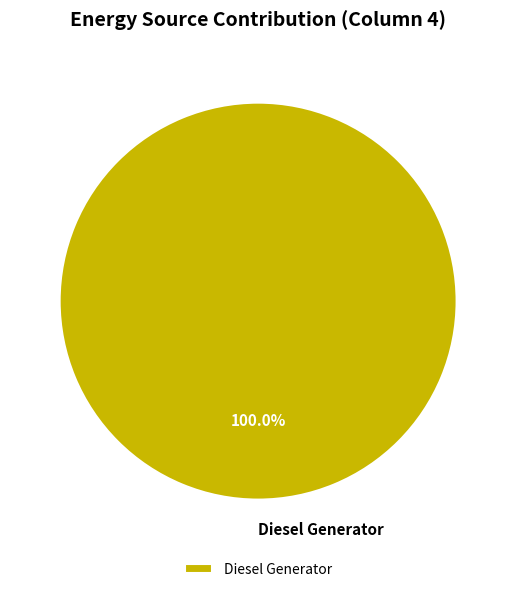

Rank the categories by value from lowest to highest.

Diesel Generator